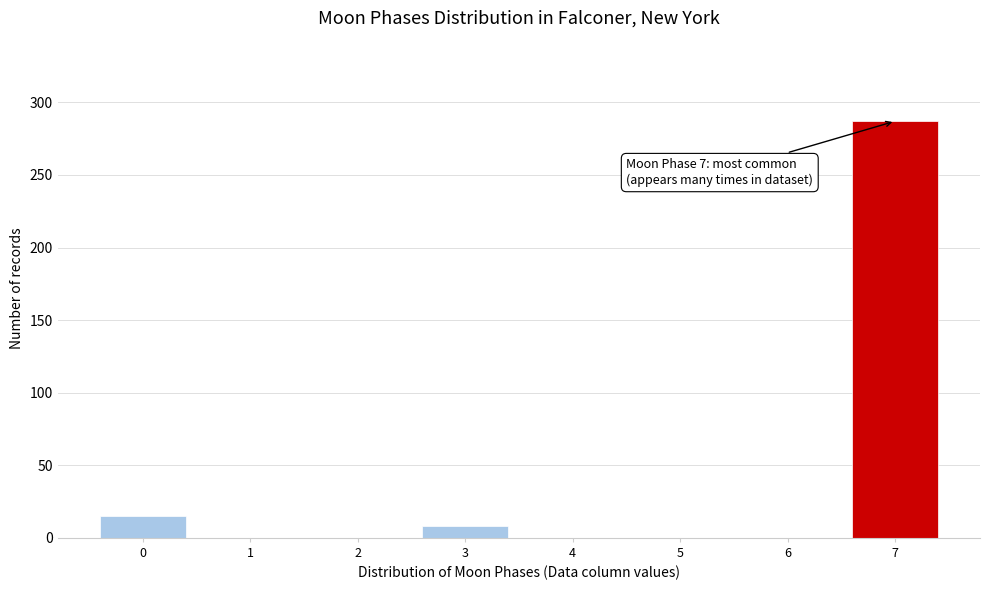

Over which range of the x-axis is the bar tallest?

6.5 to 7.5